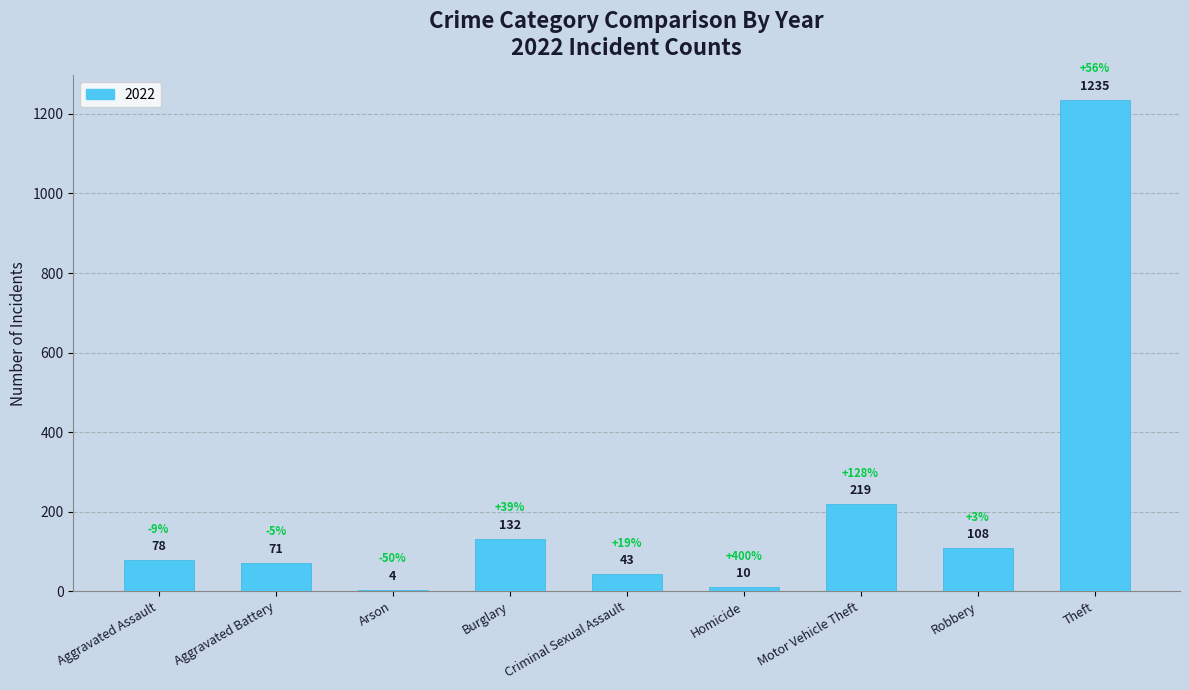

What is the difference between the second highest and minimum values?

215